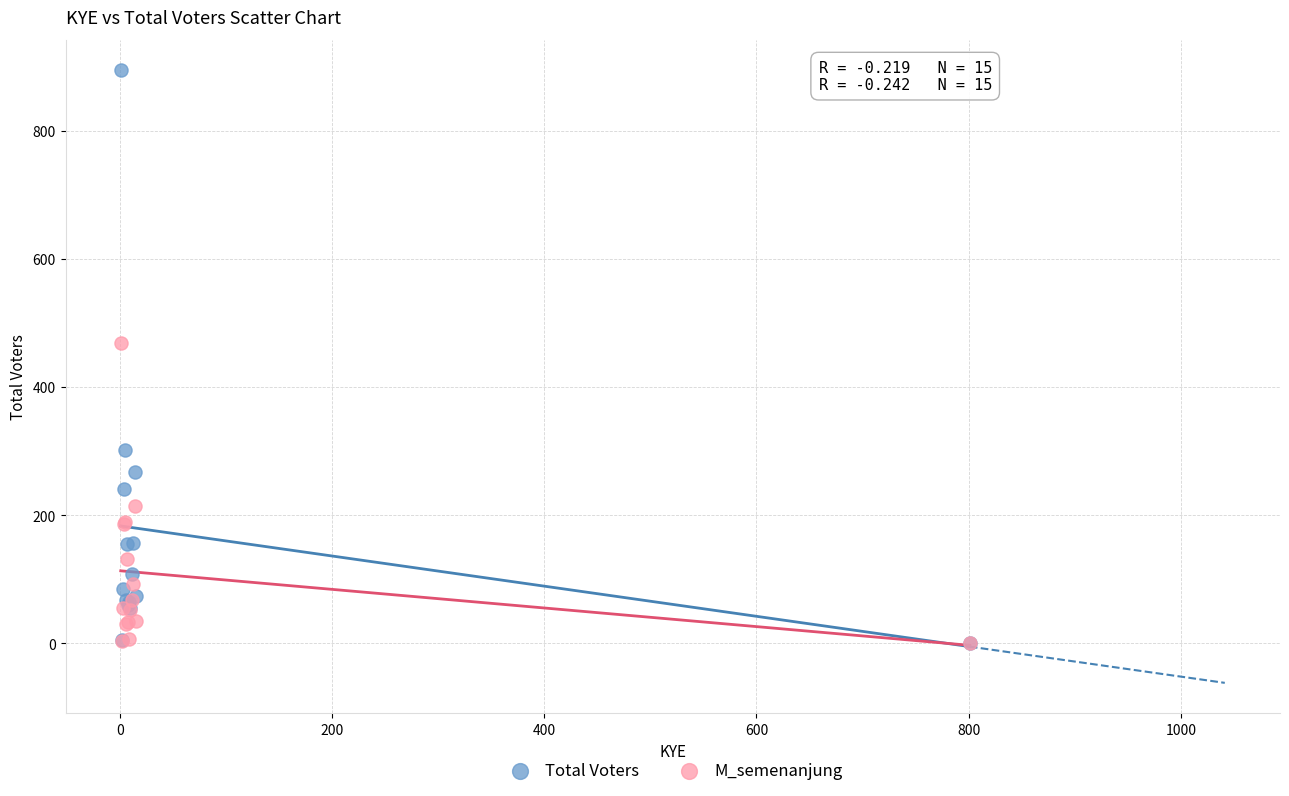

Which series contains the highest Y value?

Total Voters